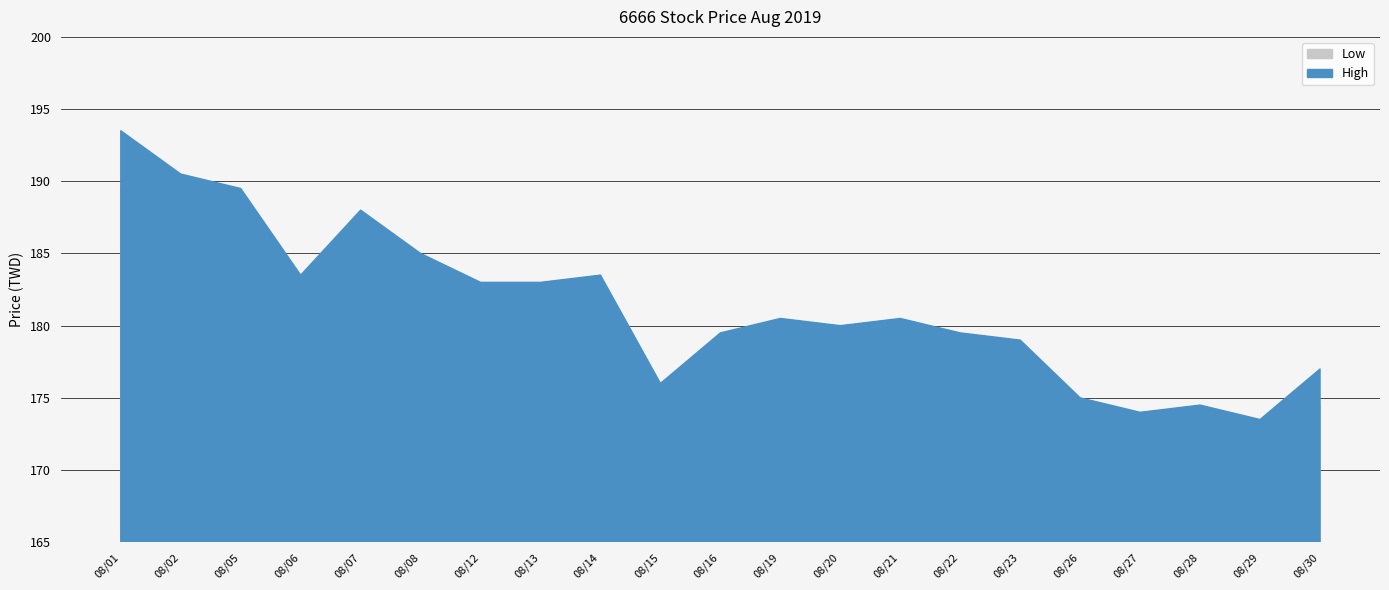

At how many categories does at least one series exceed 186?

4